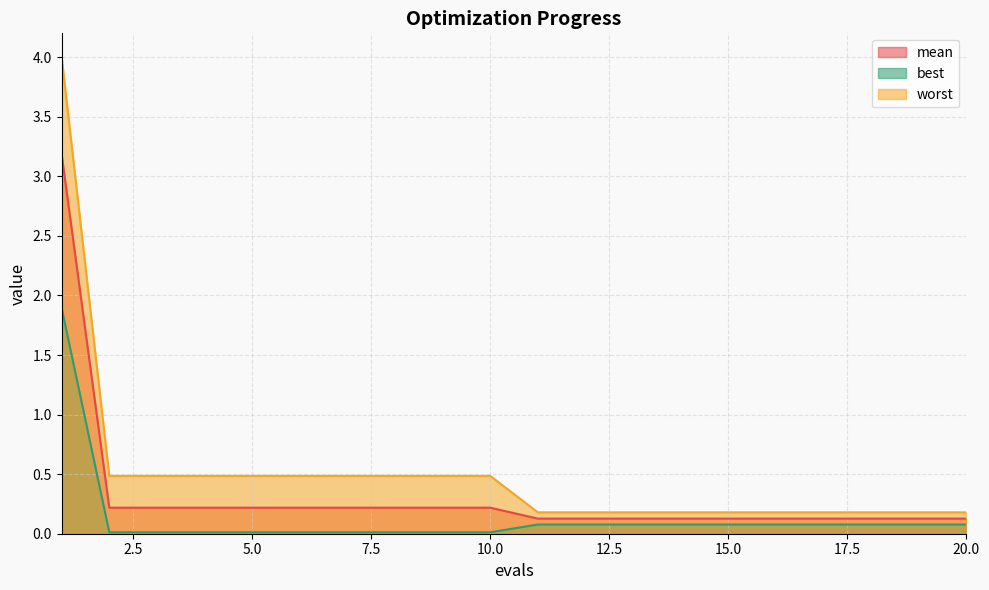

Does the chart have visible grid lines?

Yes